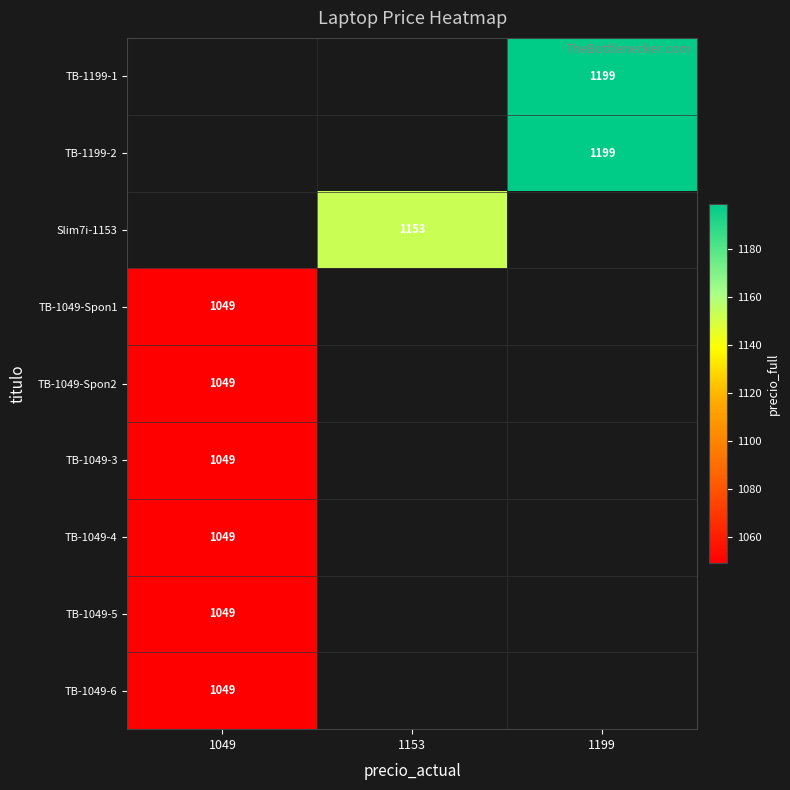

The TB-1199-1 series shows 1199 at 1199. True or false?

True